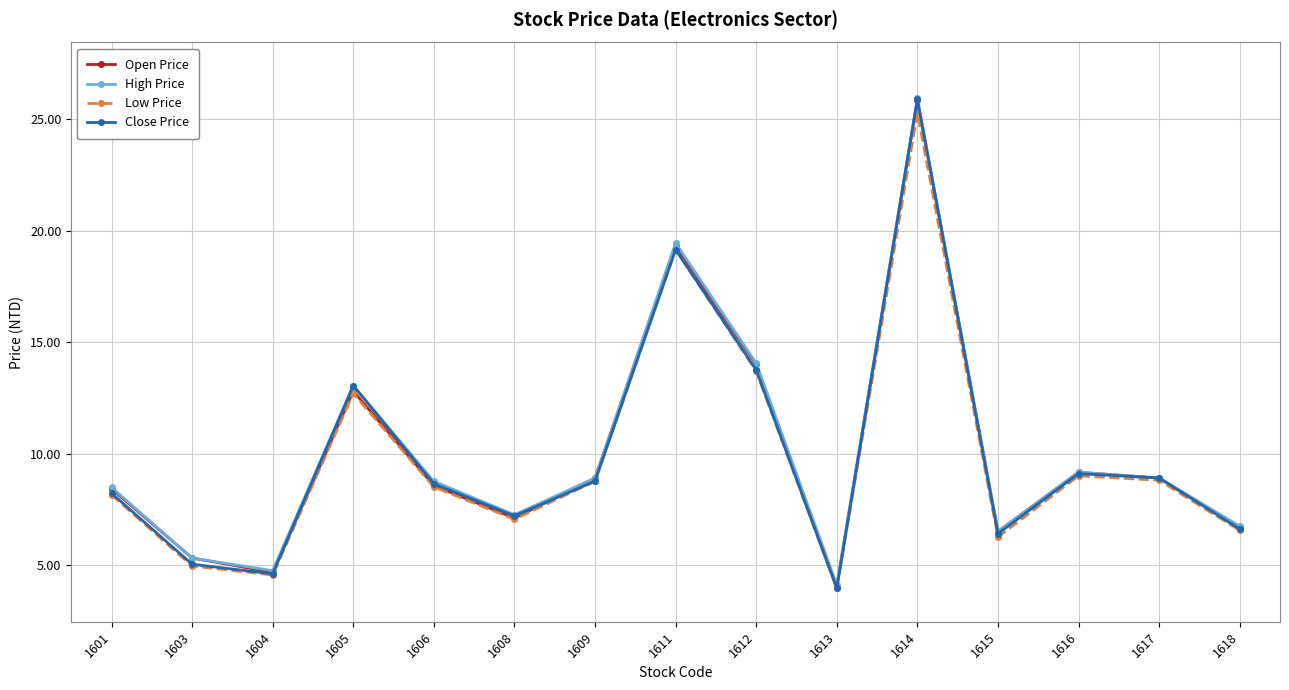

Where does the Low Price series first go above 8?

1601